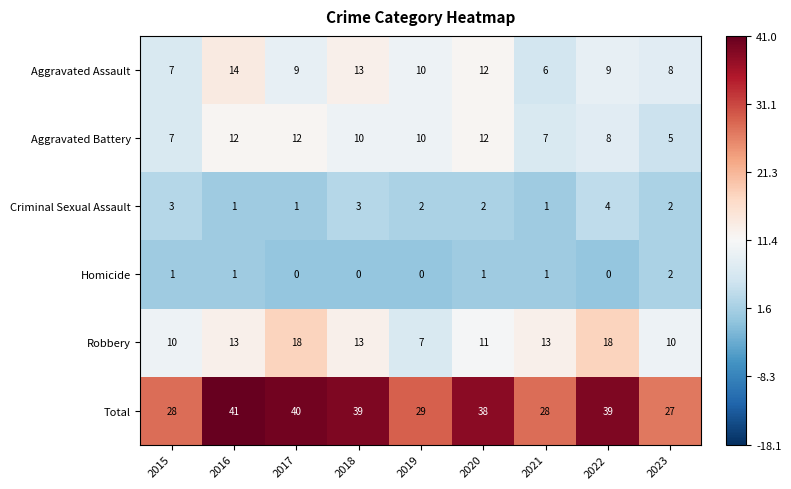

What is the sum of all Aggravated Battery values?

83